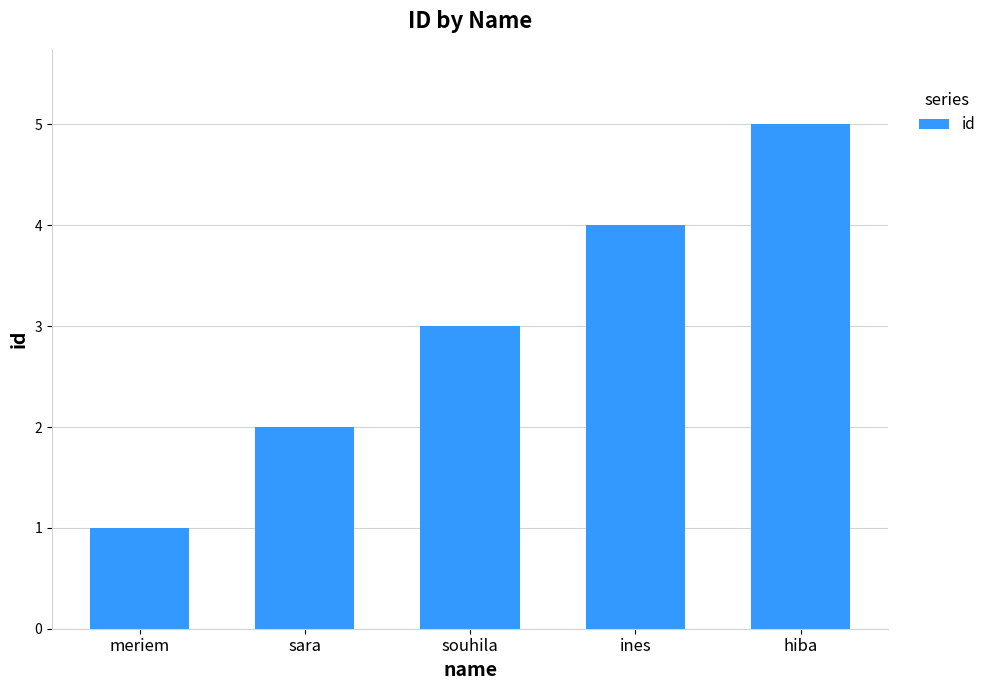

Read the value at meriem.

1